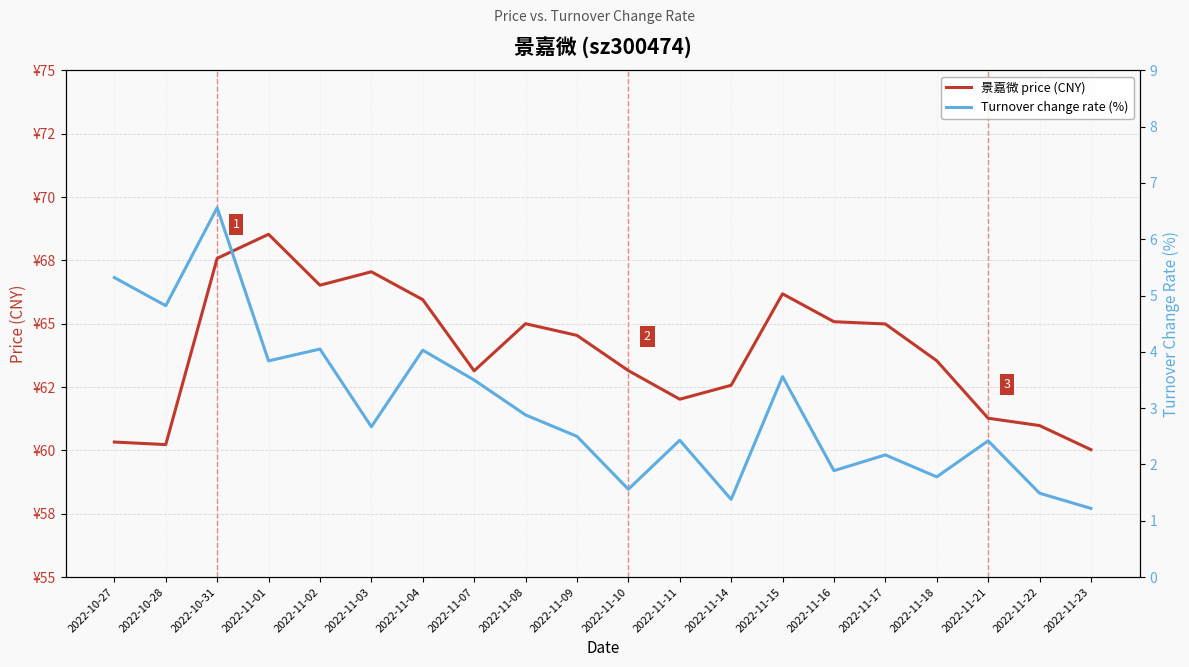

Is it true that 景嘉微 price (CNY) equals 92.5 at 2022-11-14?

False